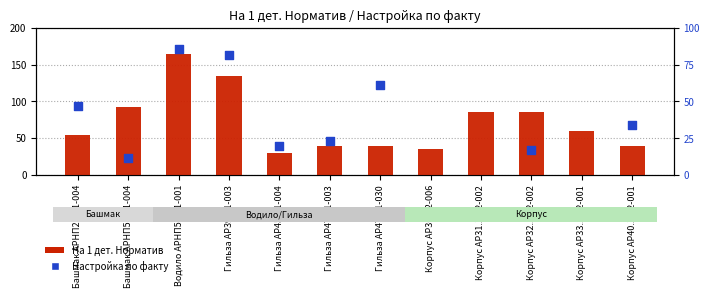

Which has a higher value, Корпус АР31.1-02-002 or Корпус АР40.1-02-001?

Корпус АР31.1-02-002